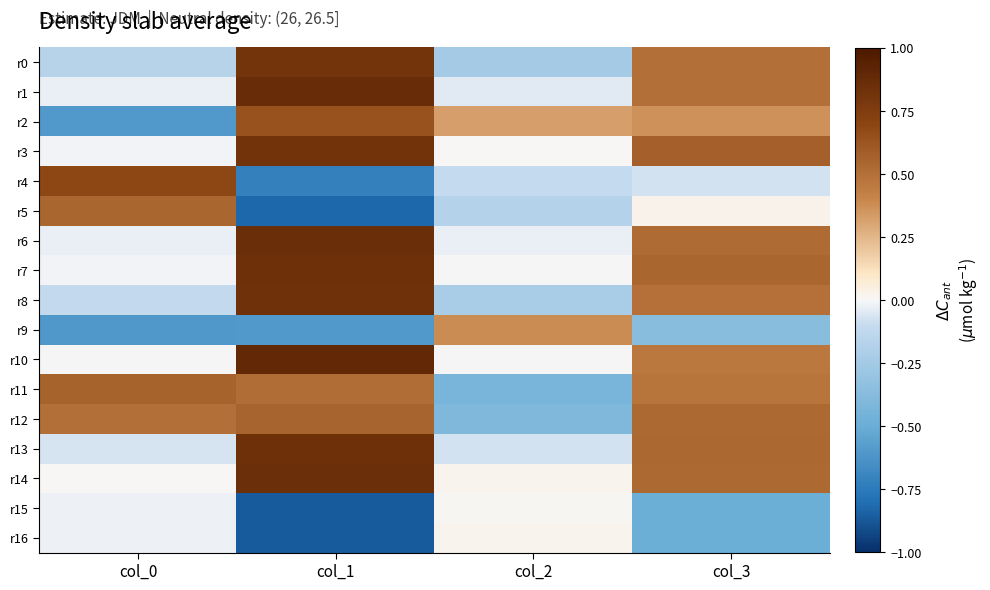

How many data points does each series have?

4